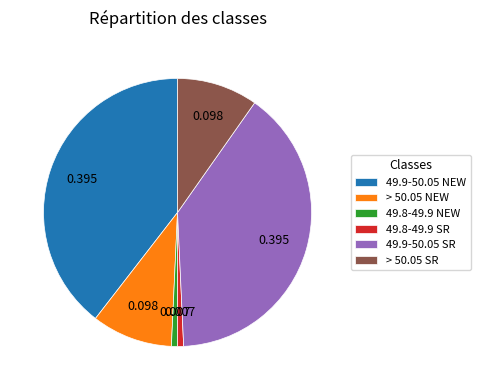

Combined, do 49.9-50.05 SR and 49.8-49.9 SR account for over 50%?

No